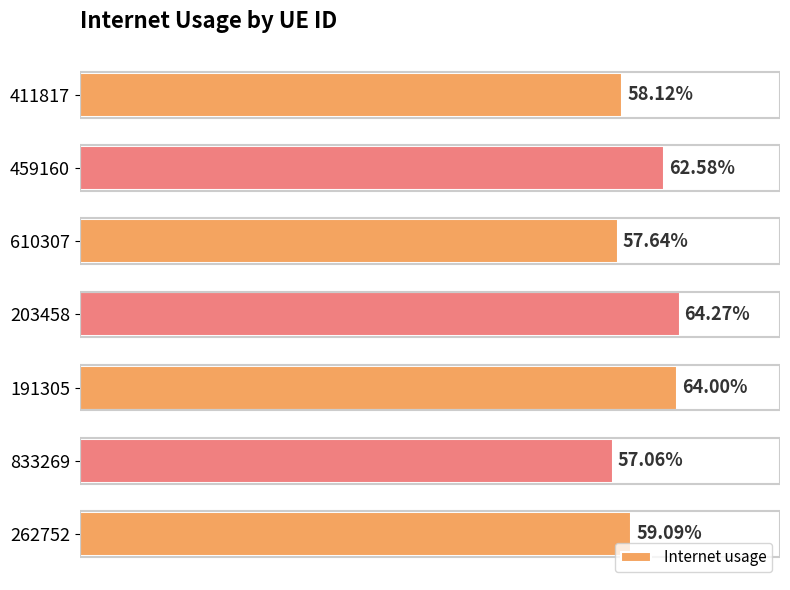

What is the average value?

0.6